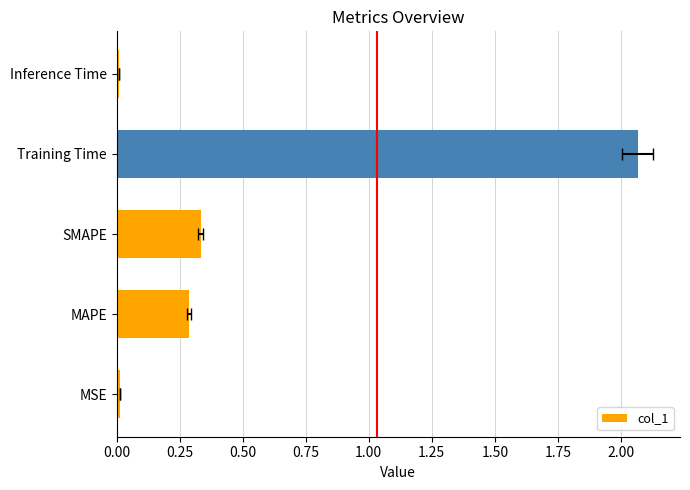

Which has a higher value, MSE or MAPE?

MAPE